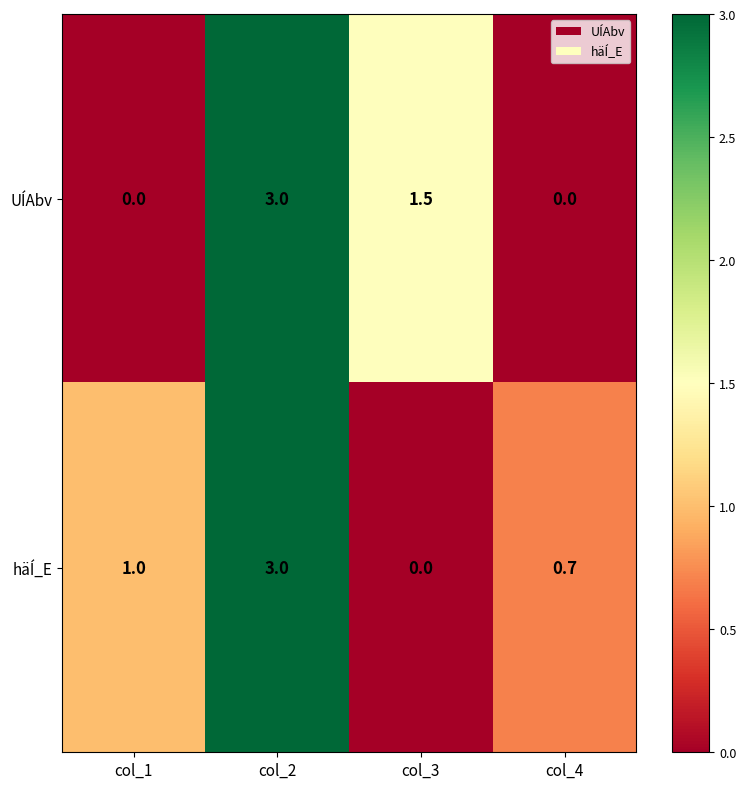

Reading left to right, extract all data points from this chart.

UÍAbv: col_1=0.0	col_2=3.0	col_3=1.5	col_4=0.0
häÍ_E: col_1=1.0	col_2=3.0	col_3=0.0	col_4=0.7